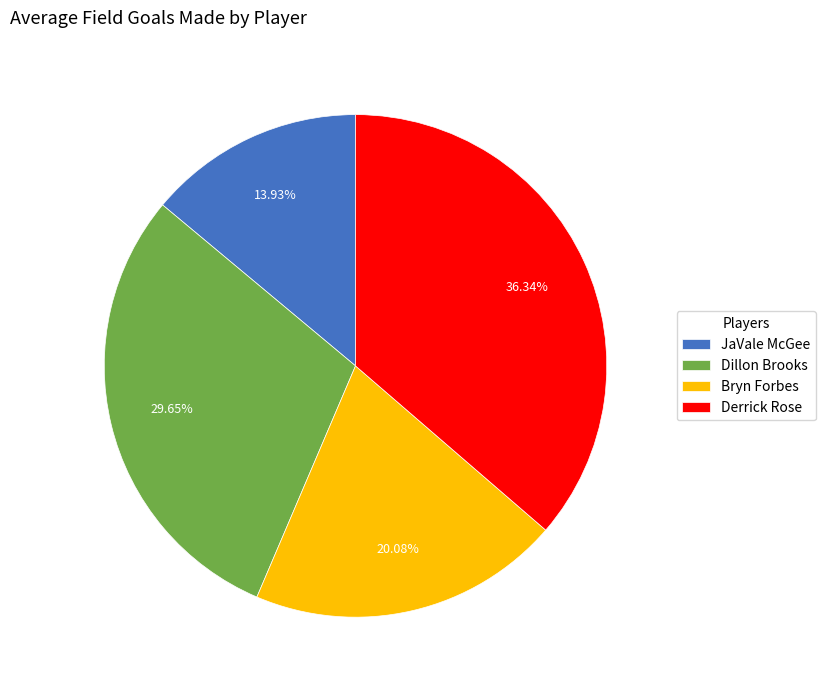

Count the number of slices in the pie.

4